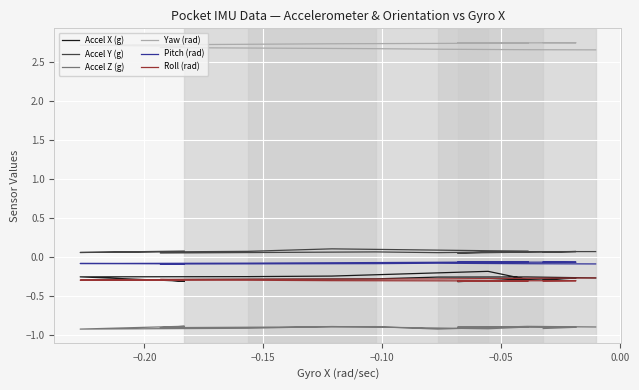

At how many categories does at least one series exceed 0?

14